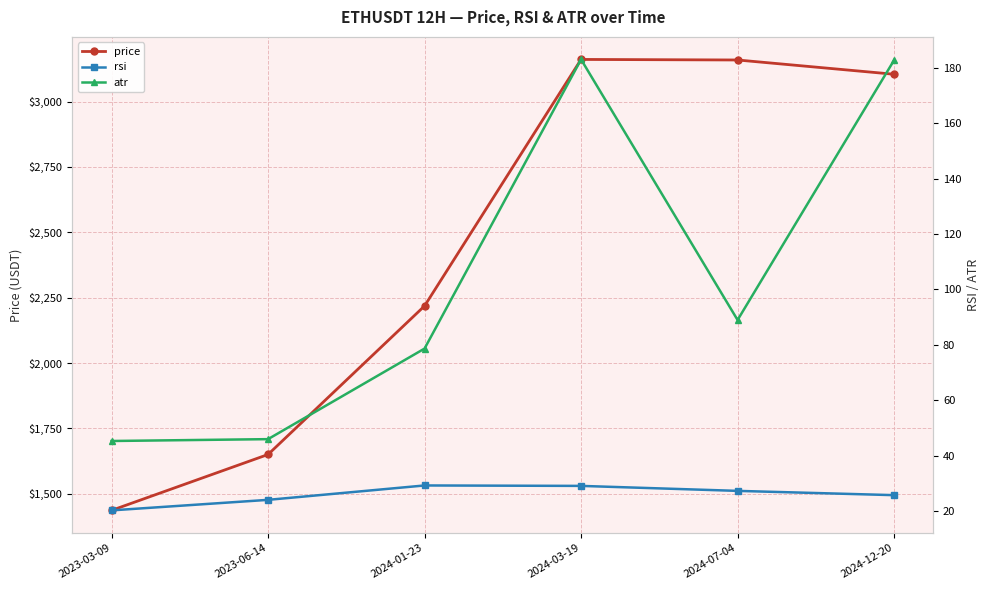

Reading left to right, what are all the values shown in this chart?

price: 1436.4	1650.2	2218.3	3161.0	3158.9	3104.3
rsi: 20.3	24.1	29.3	29.2	27.4	25.8
atr: 45.3	46.0	78.7	183.0	89.0	182.7